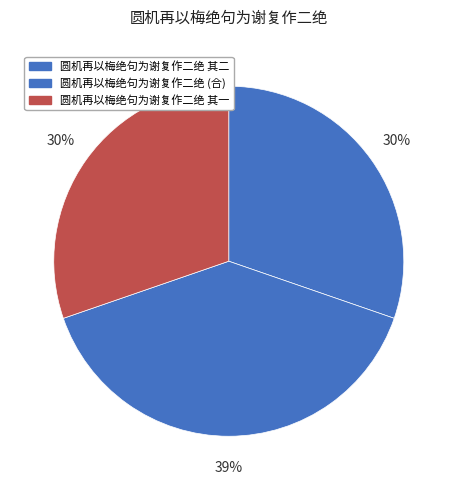

To the nearest percent, what is the average slice percentage?

33%